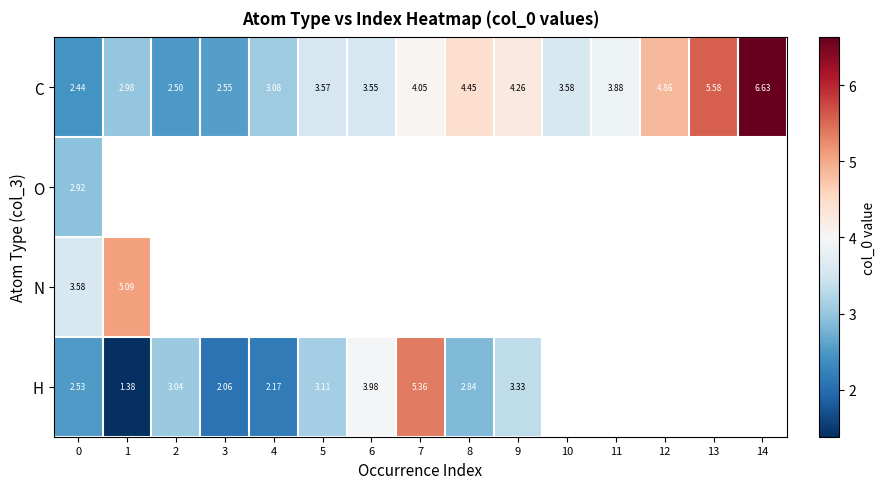

What is the difference between the second highest and minimum values in the C series?

3.1